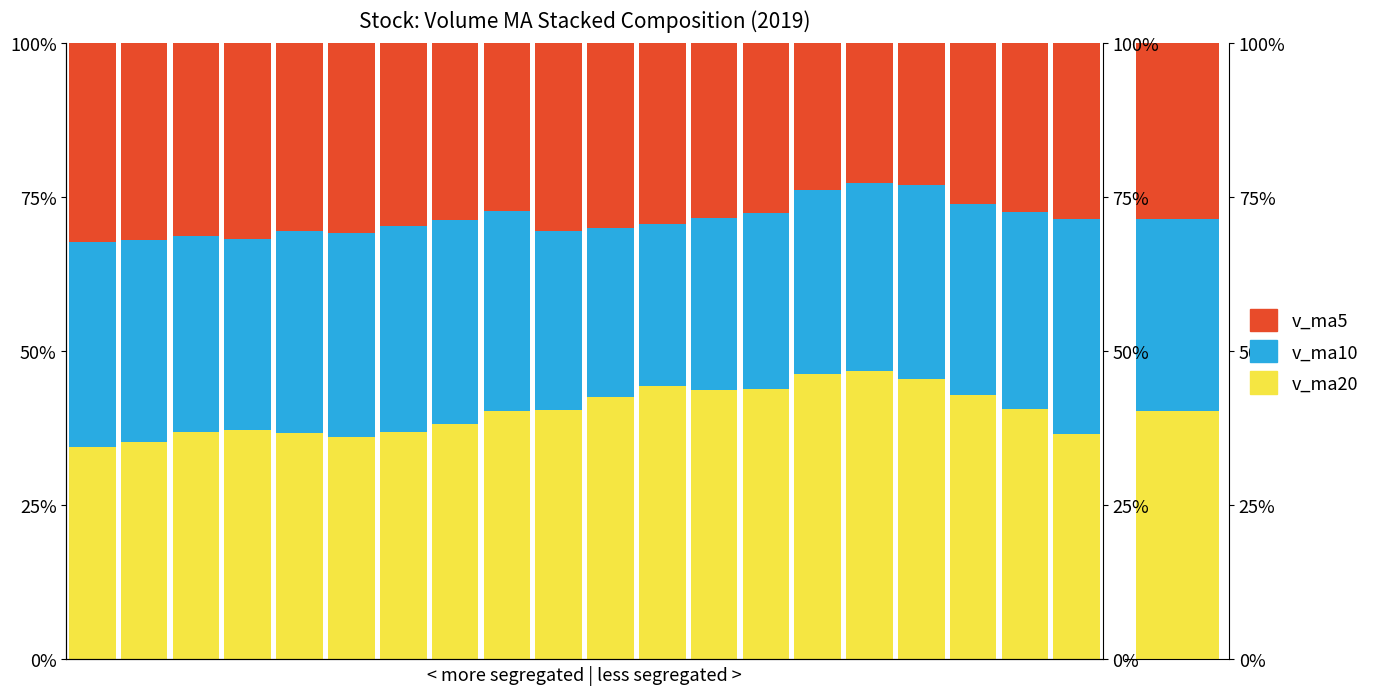

Is the value of v_ma20 at 6 greater than the value of v_ma10 at 10?

Yes